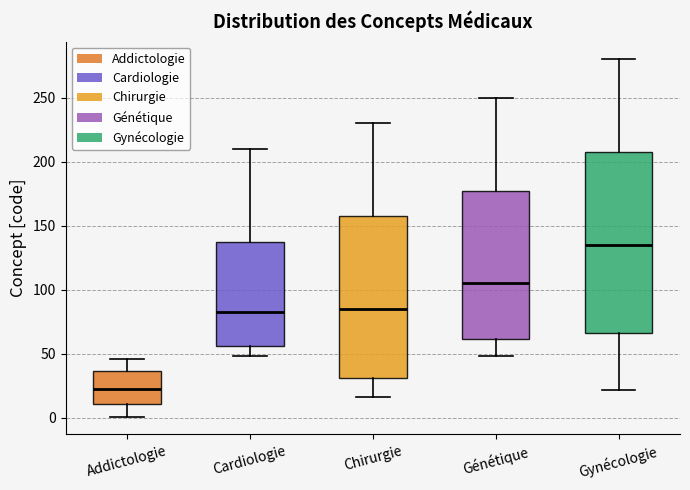

Comparing the boxes themselves (not the whiskers), which one is the tallest?

Gynécologie